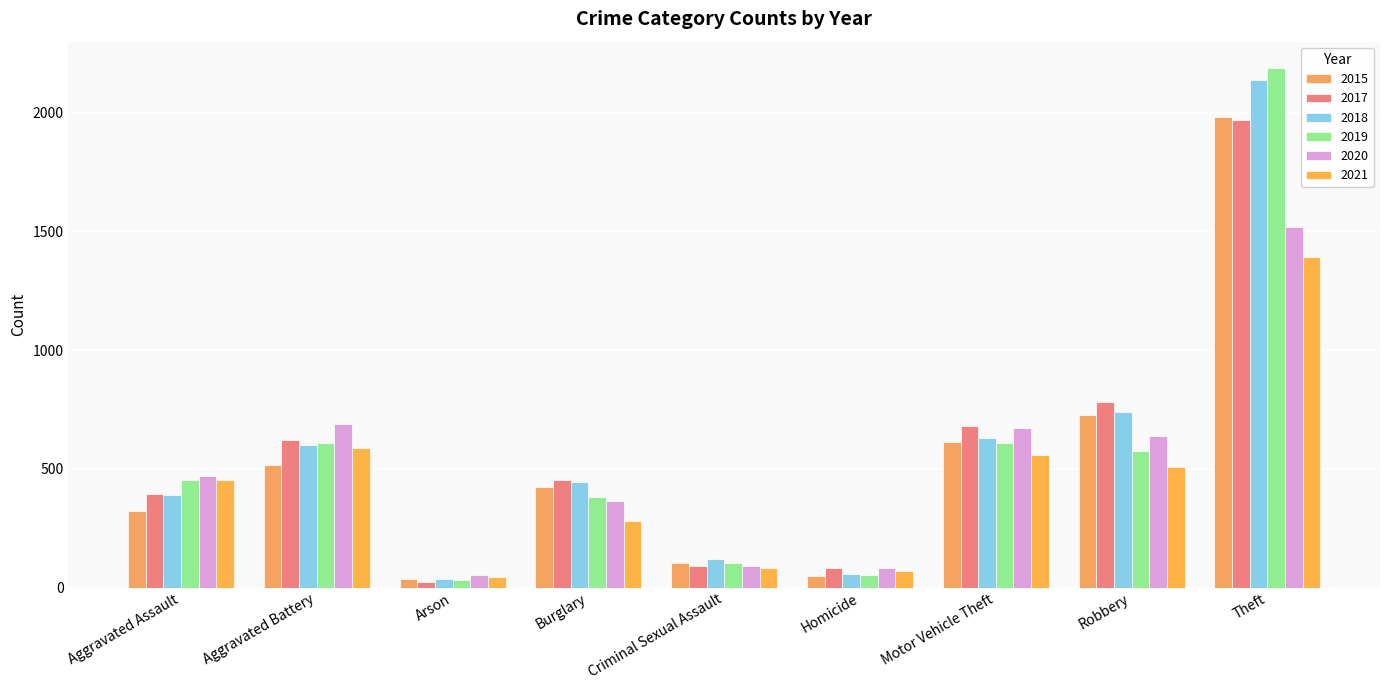

What is the sum of the 2018 values at Theft and Robbery?

2881